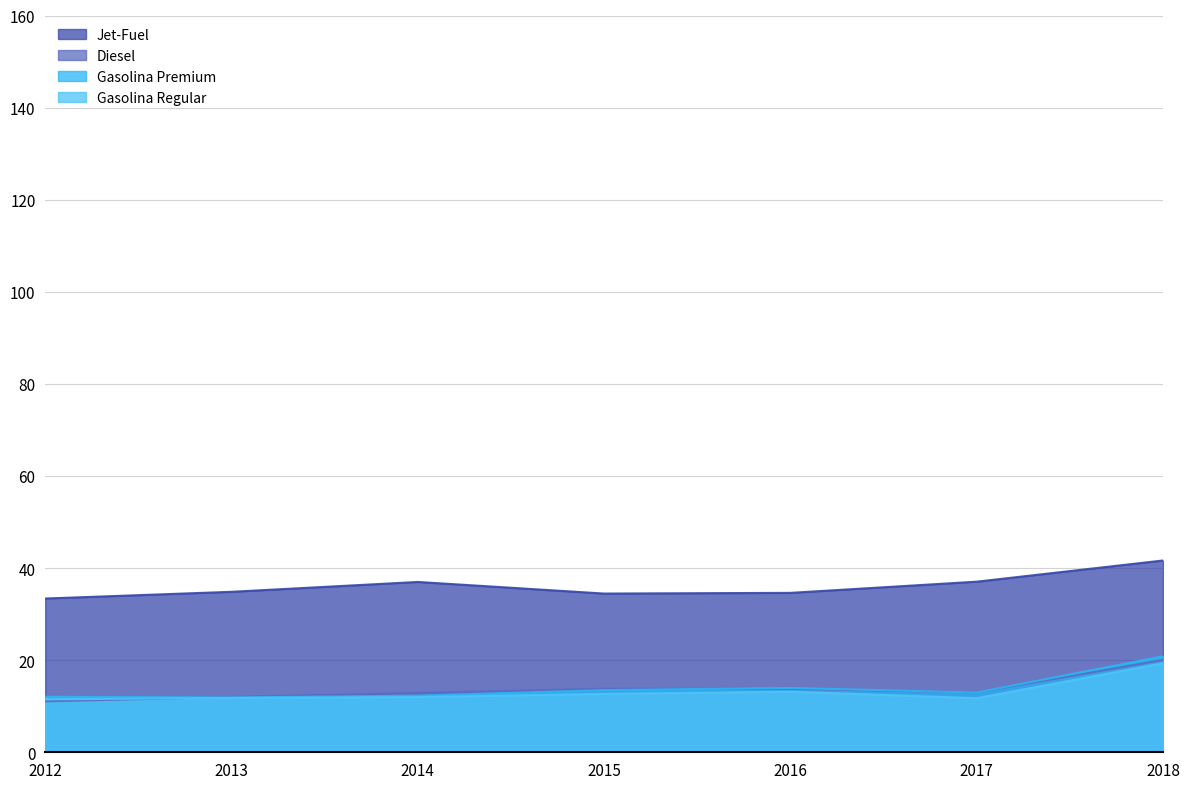

What is the value of the Gasolina Regular point at the 3rd from the left?

12.0